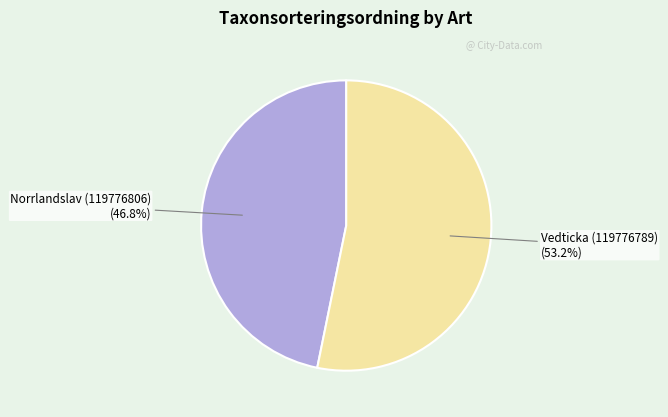

Is there any slice that represents more than half of the pie?

Yes